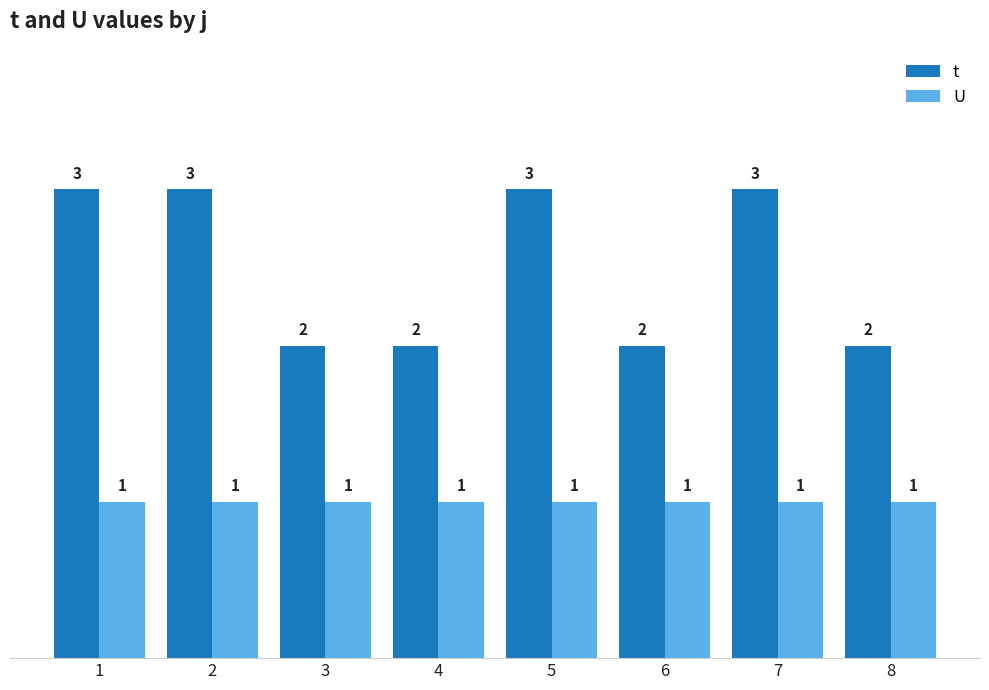

What is the lowest value of the t series?

2